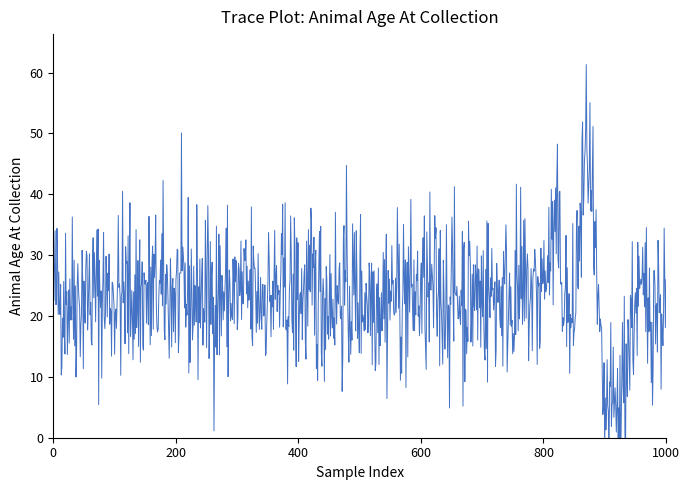

Is this an area chart (filled region under the line)?

No